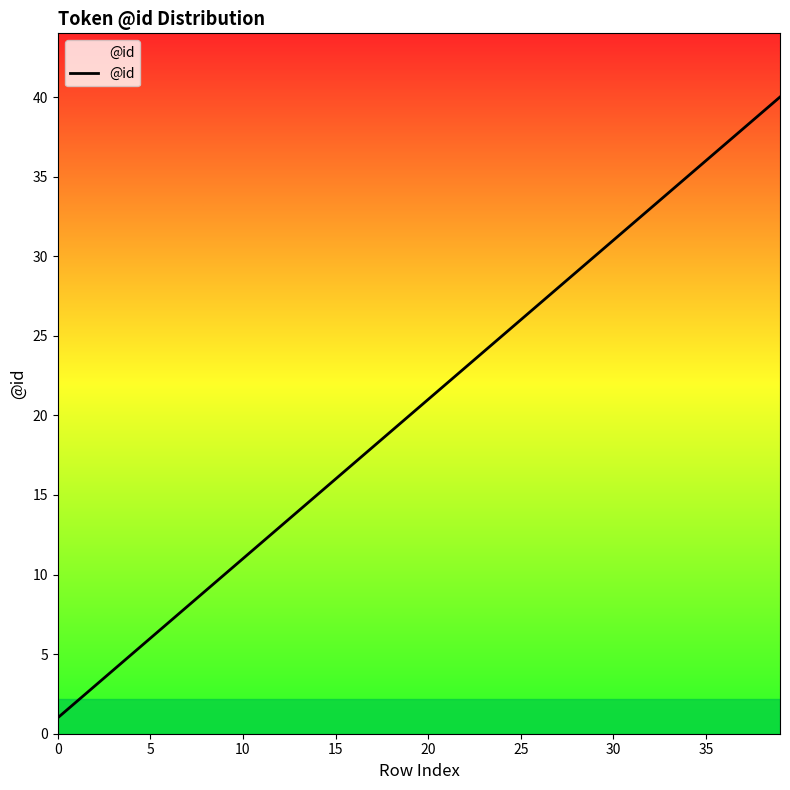

What is the sum of all values?

820